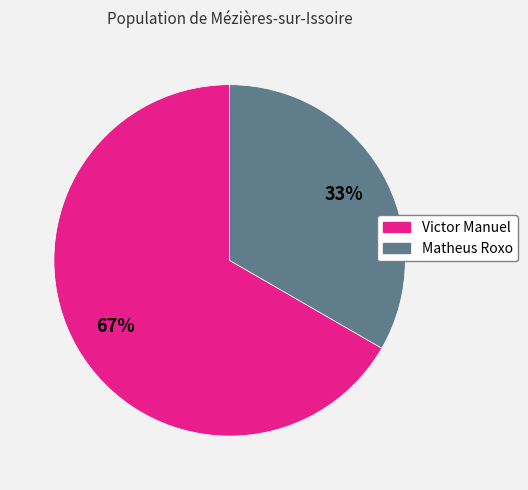

Count the number of slices in the pie.

2